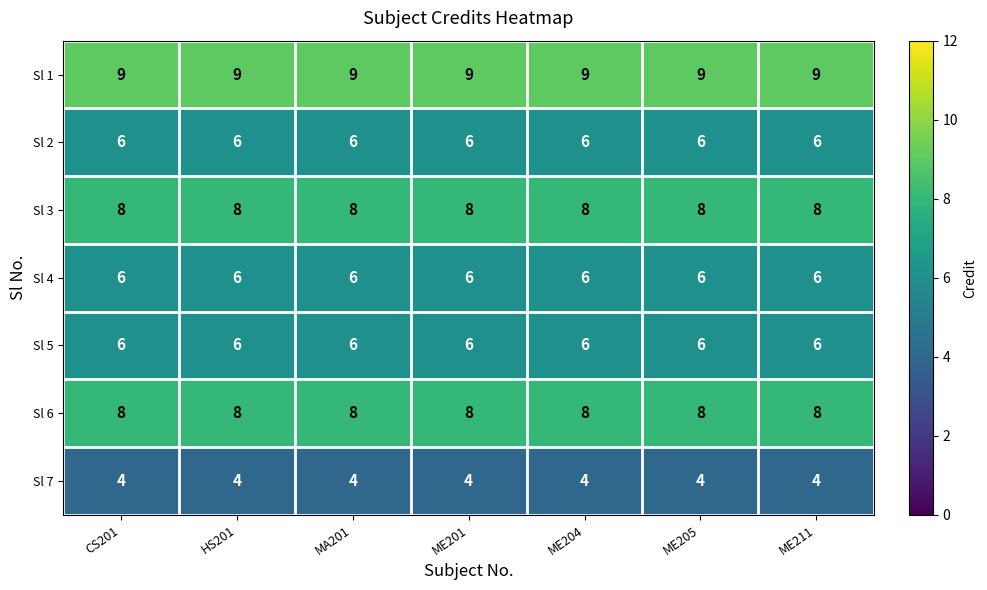

At how many categories does at least one series exceed 5?

7